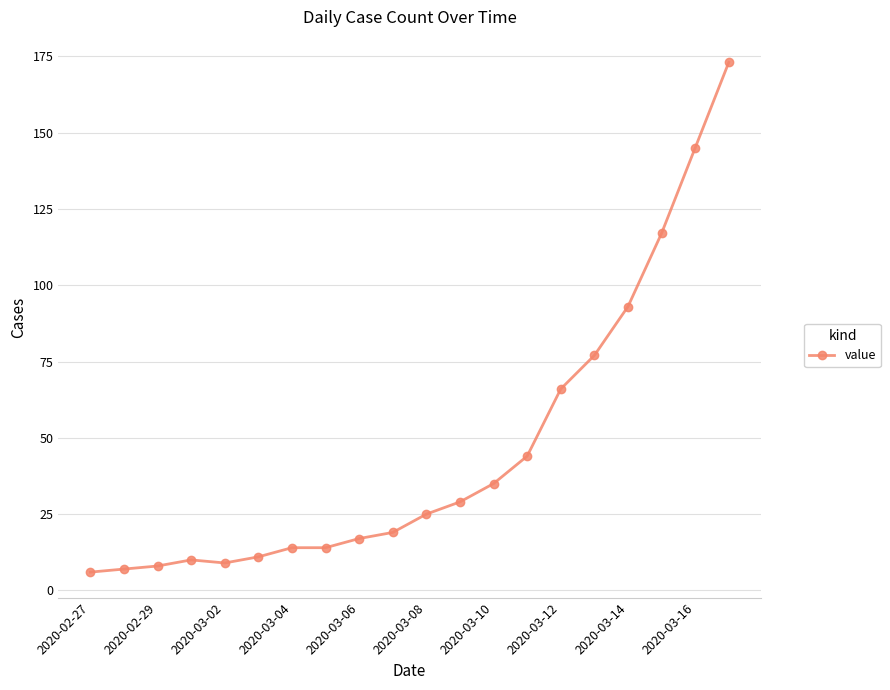

What is the difference between the second highest and second lowest values?

138